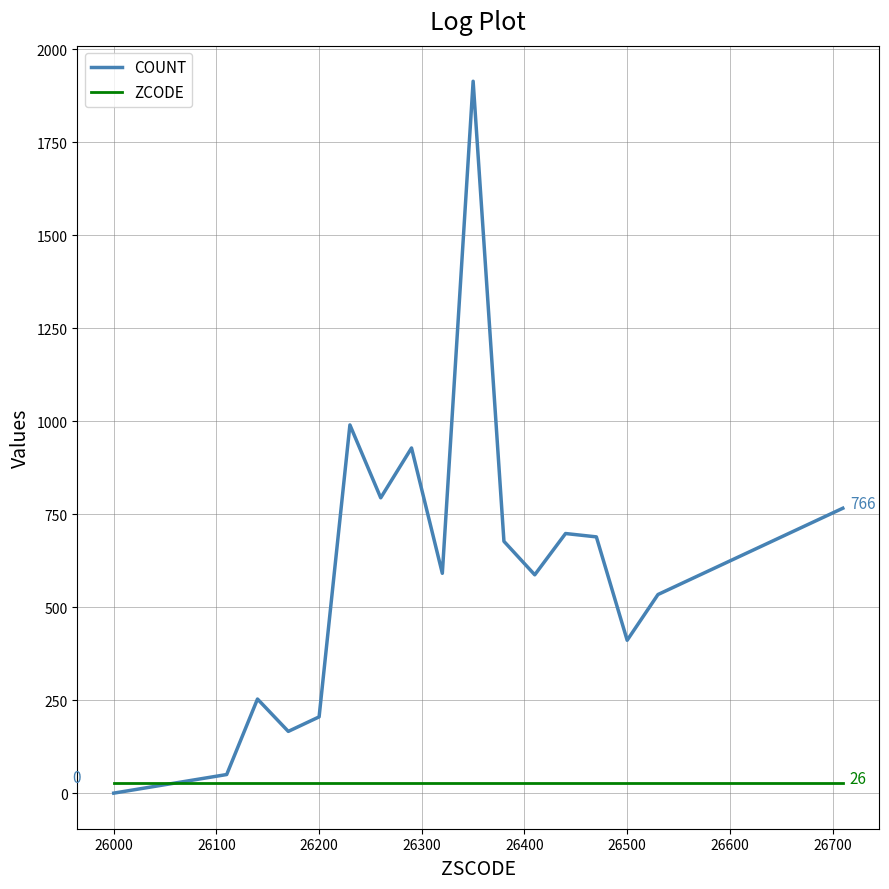

Which series has the largest total across all categories?

COUNT